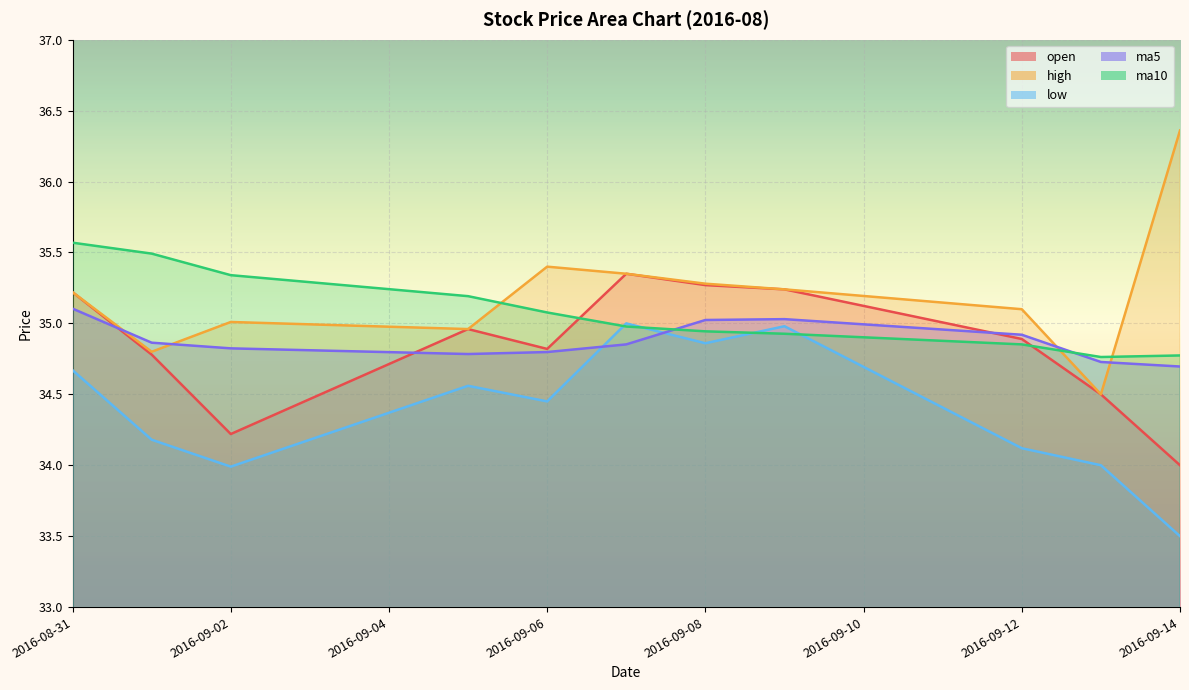

At which category is the sum across all series the highest?

2016-08-31